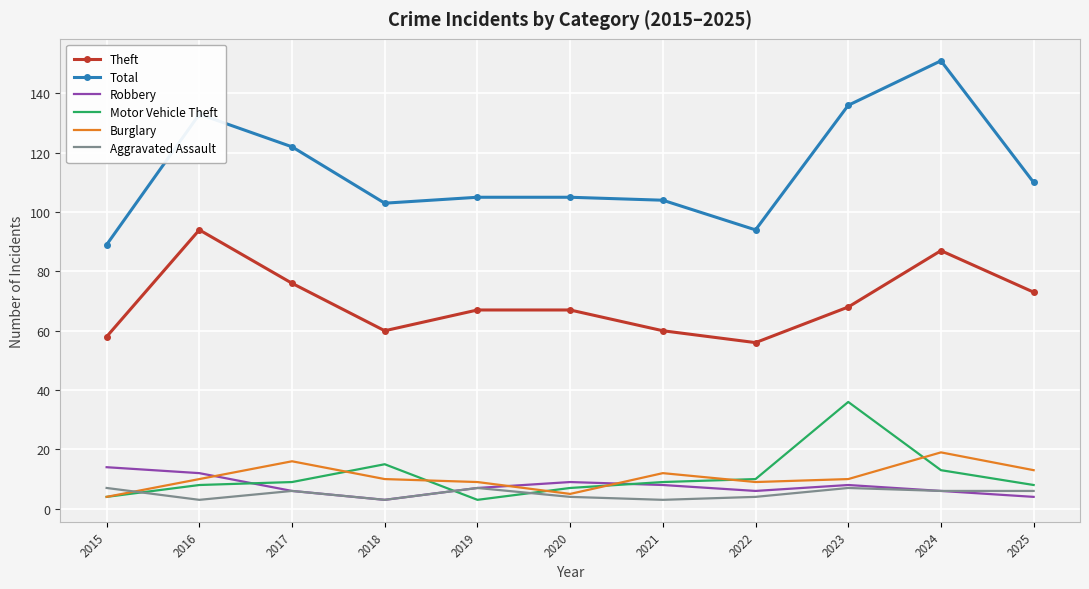

Which series has the largest total across all categories?

Total